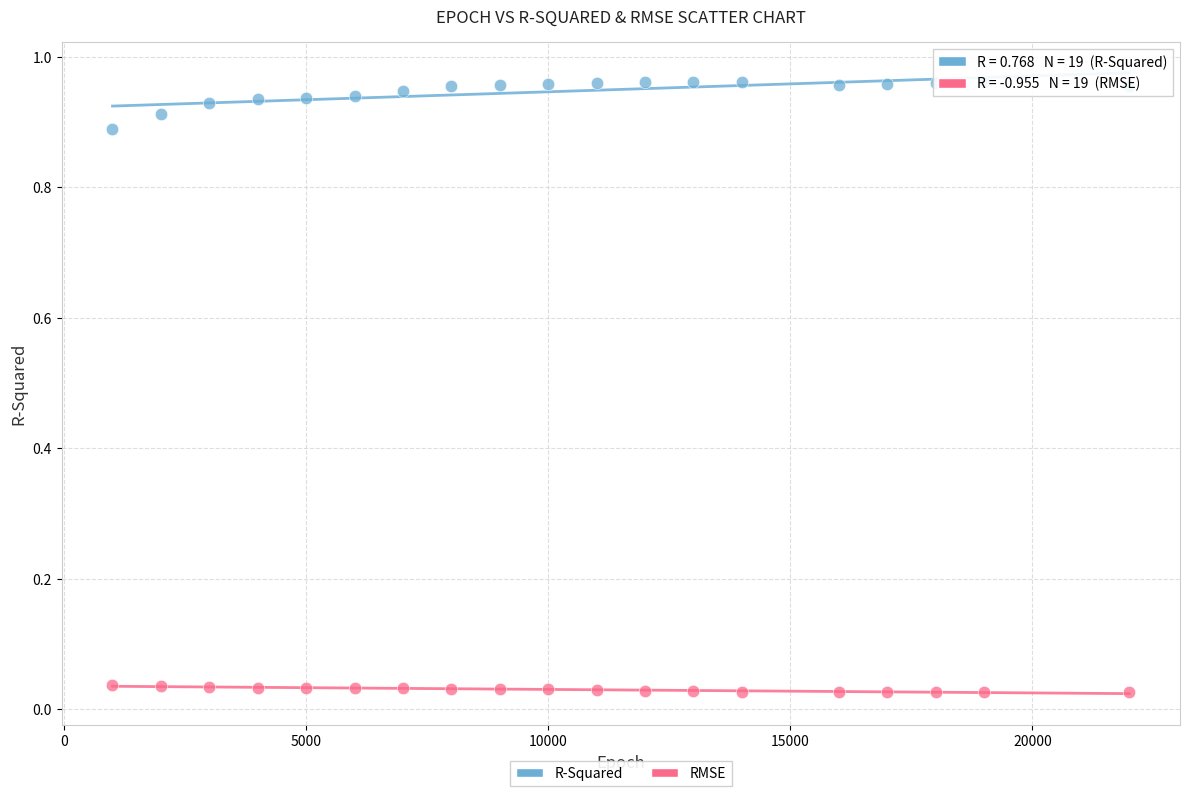

What are all the series names shown in the legend?

R-Squared, RMSE